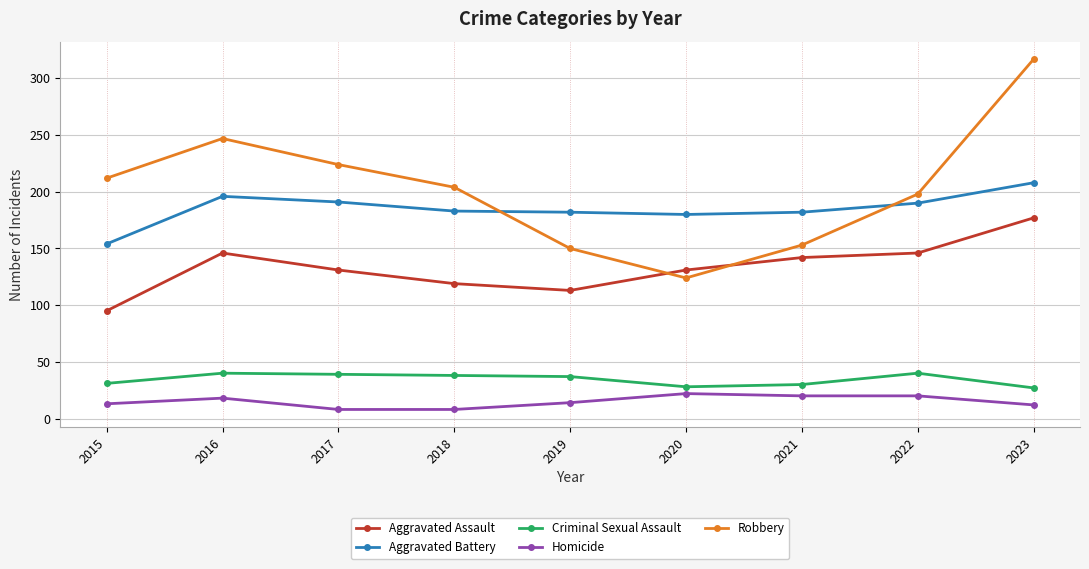

Does the chart have visible grid lines?

Yes